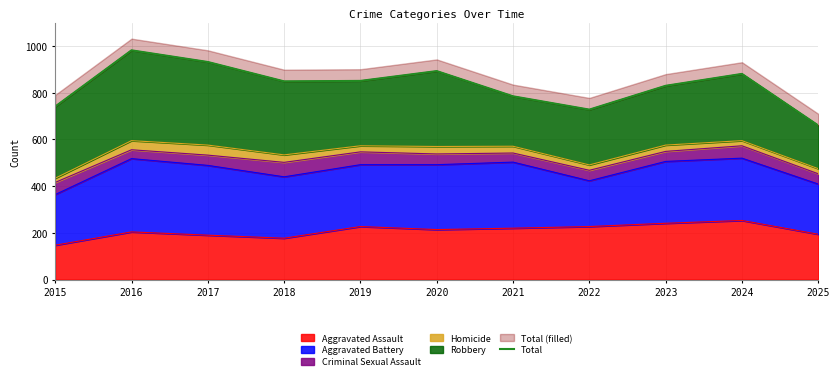

What is the difference between the values at 2022 and 2023?

102